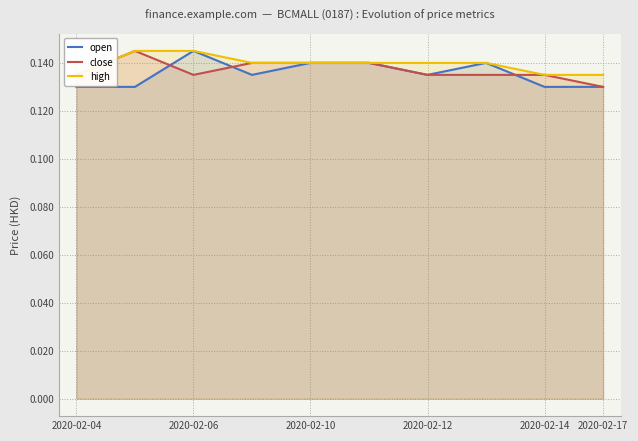

Reading left to right, list all the values displayed in this chart.

open: 0.1	0.1	0.1	0.1	0.1	0.1	0.1	0.1	0.1	0.1
close: 0.1	0.1	0.1	0.1	0.1	0.1	0.1	0.1	0.1	0.1
high: 0.1	0.1	0.1	0.1	0.1	0.1	0.1	0.1	0.1	0.1